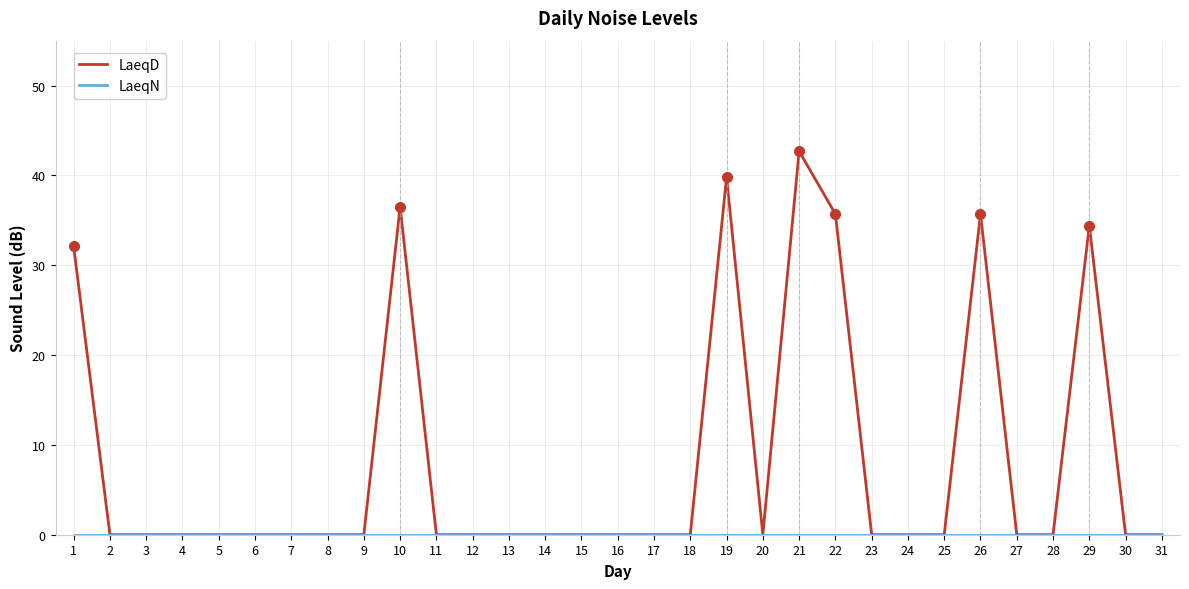

True or false: LaeqD has a value of -22.9 at 8.

False